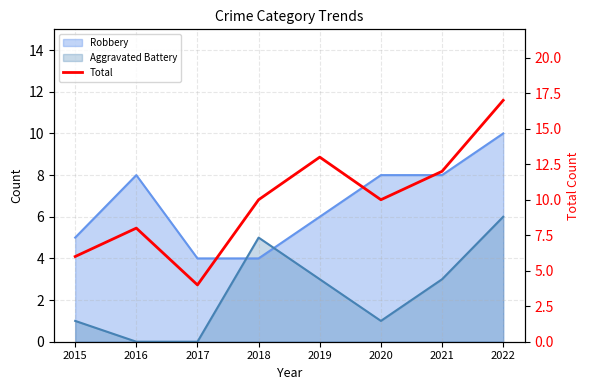

What is the change in value from 2017 to 2022?

+13